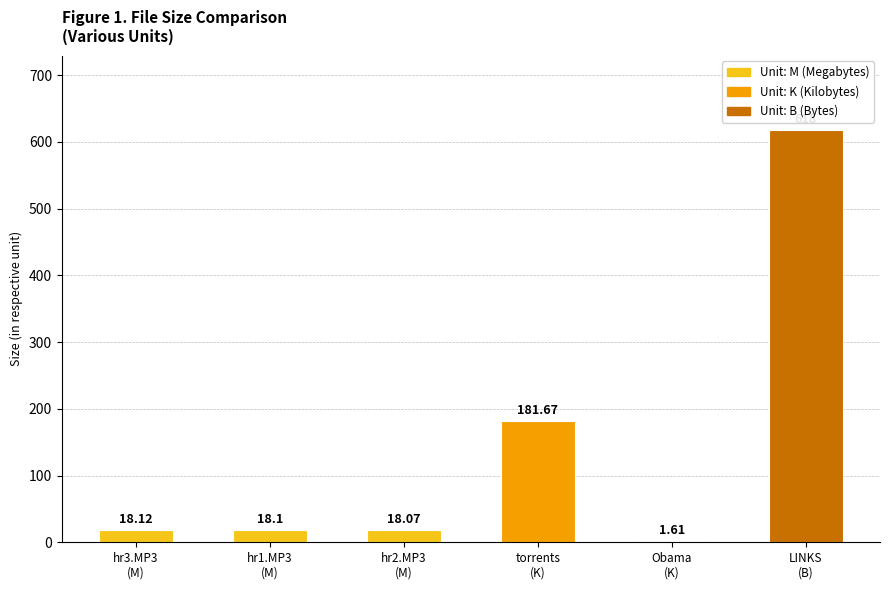

How many values exceed 18?

5